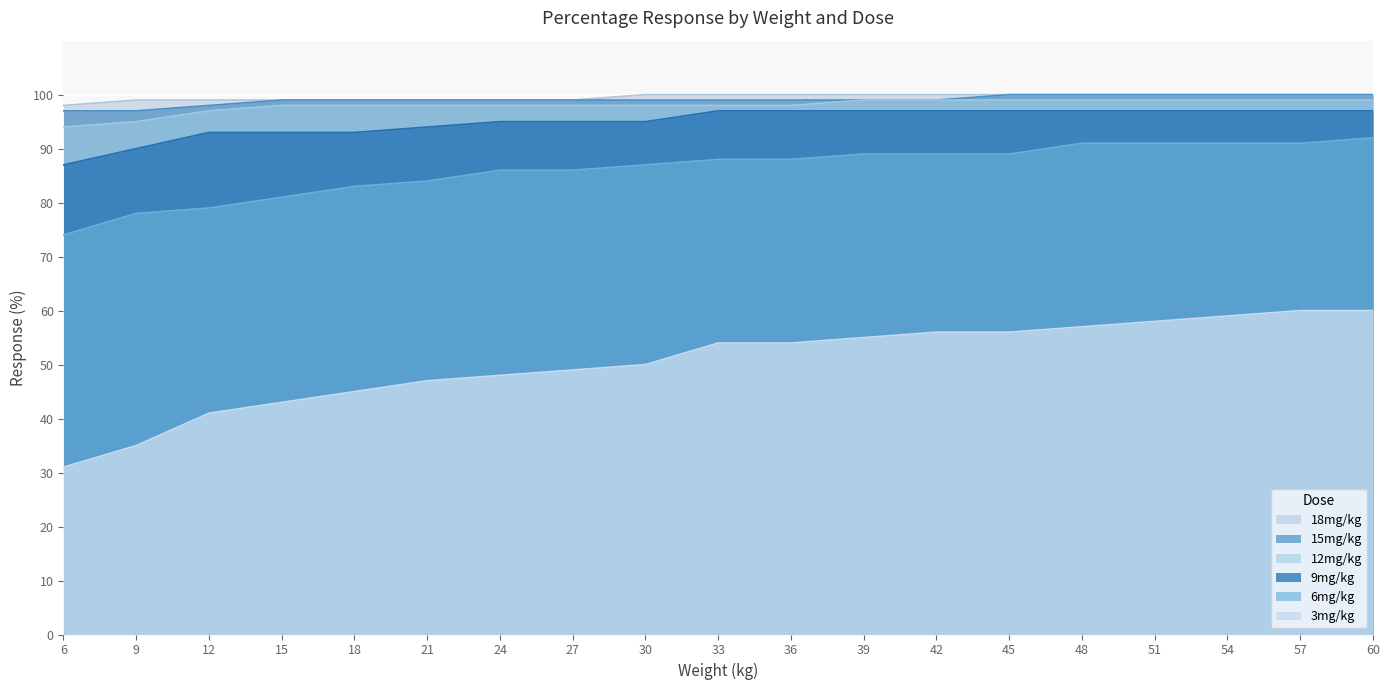

What is the average value of the 6mg/kg series?

86